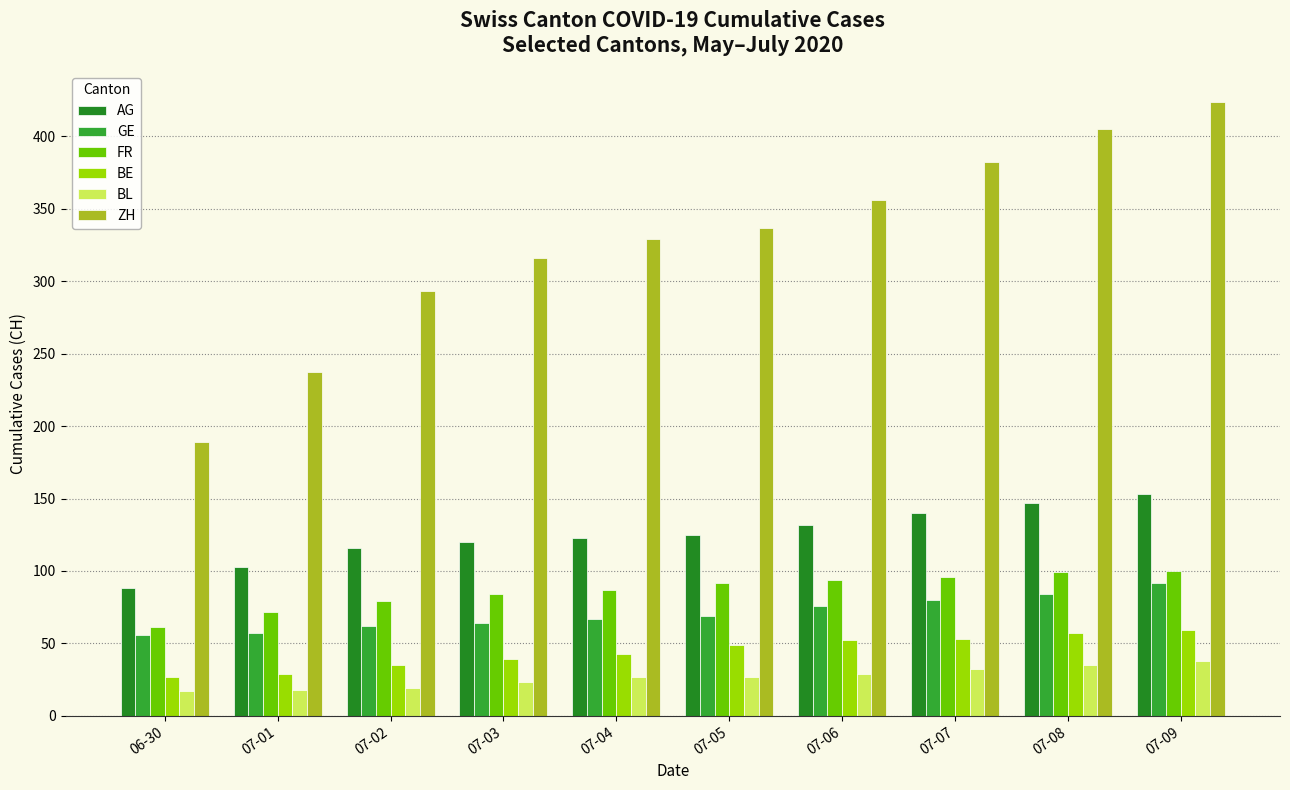

Are the bars grouped side by side (vs. stacked)?

Yes